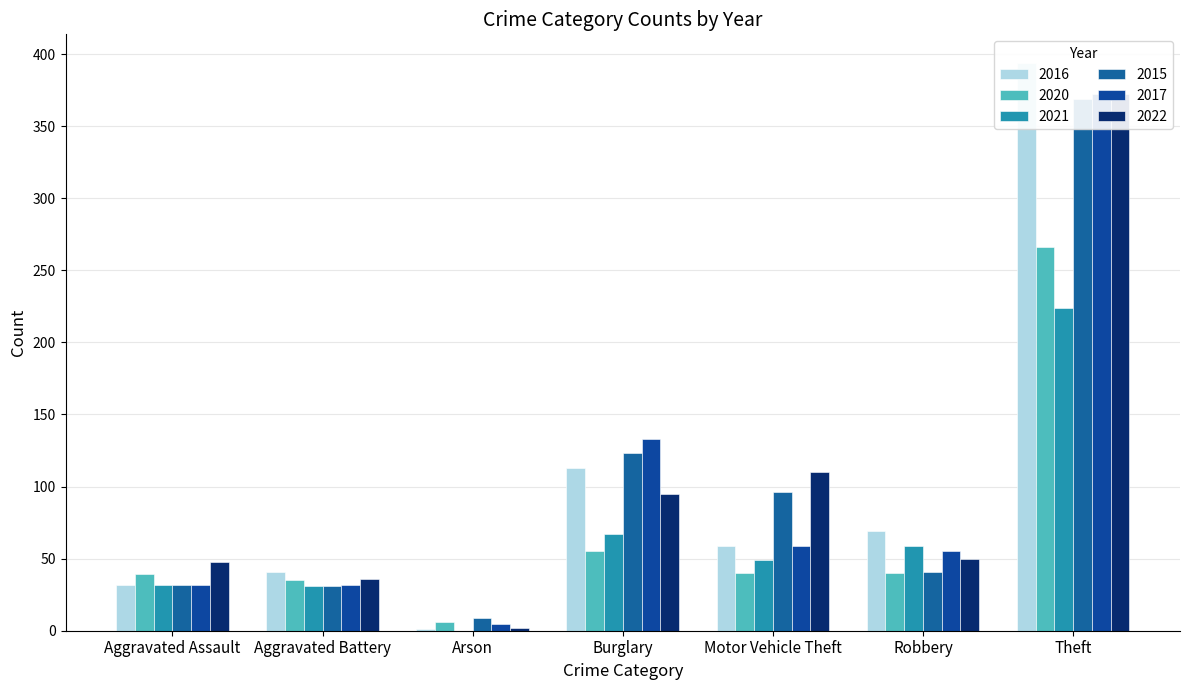

What is the value of the 2015 bar at the 1st from the left?

32